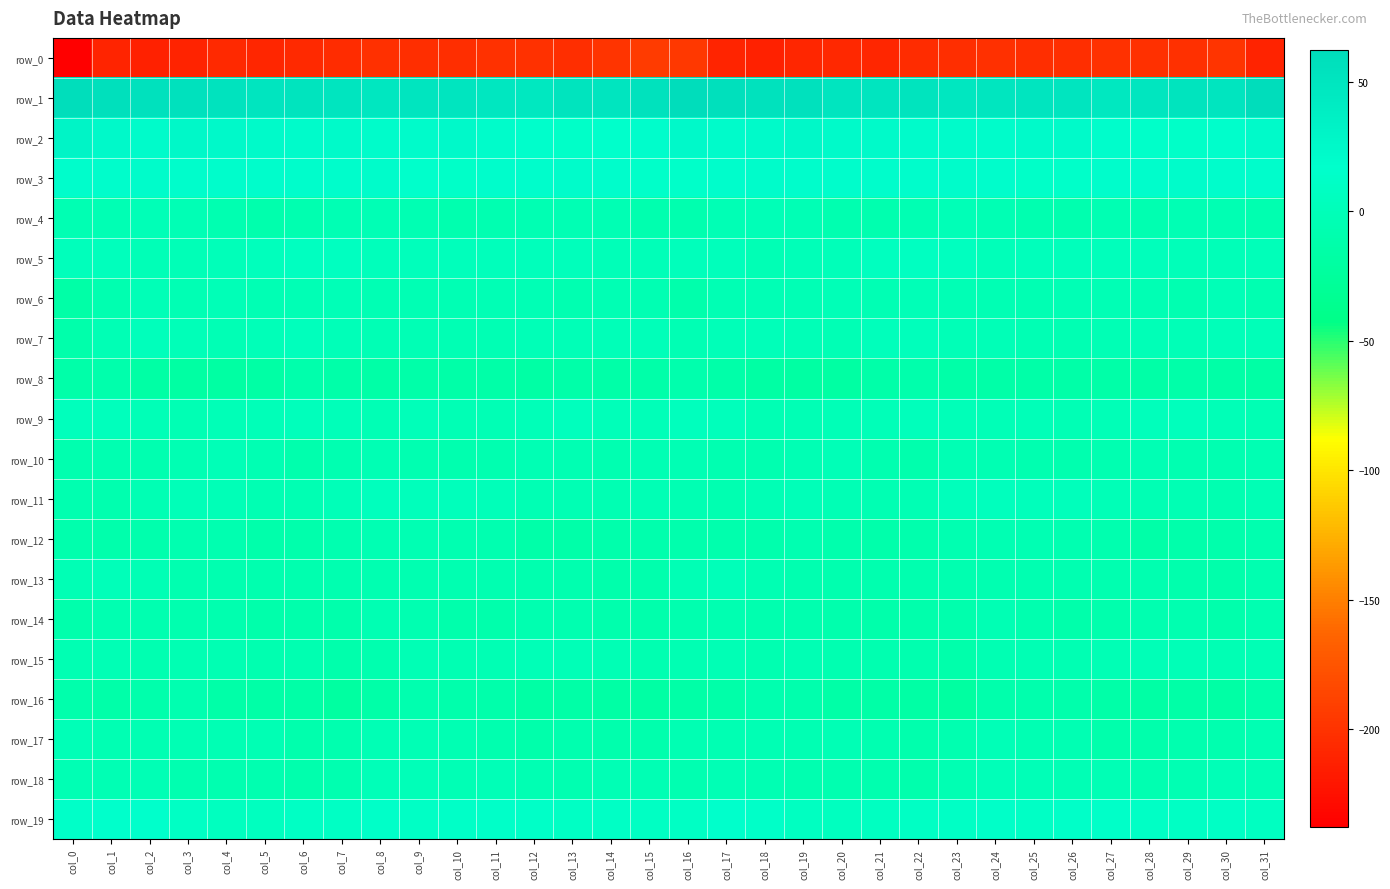

What is the sum of the row_13 values at col_21 and col_19?

-16.2